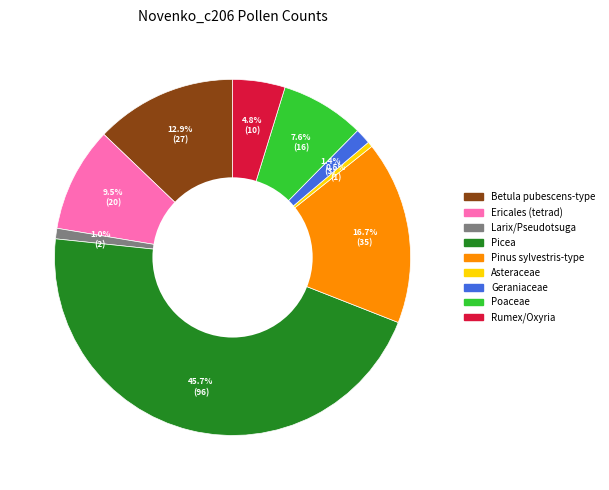

To the nearest percent, what is the difference between the largest and smallest slice percentages?

45%